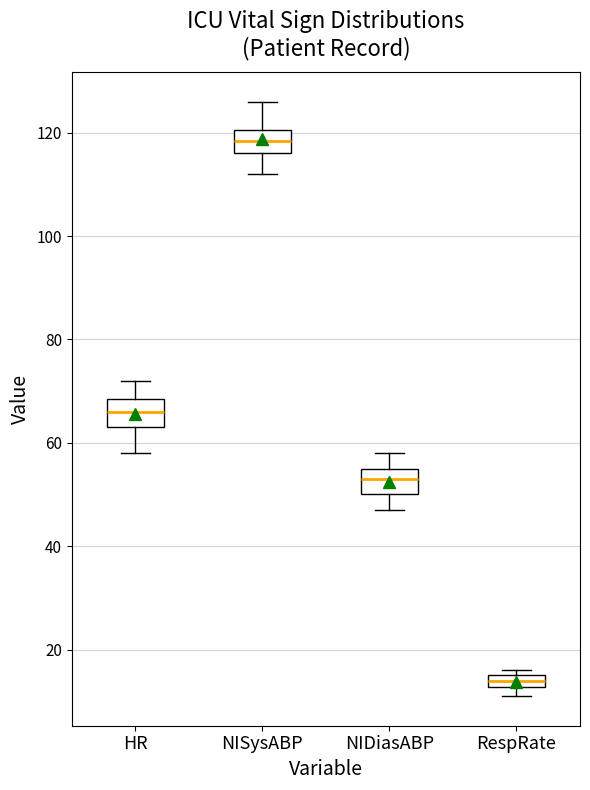

Where is the upper edge of the box for NIDiasABP on the y-axis? The values are not printed on the chart, so give them approximately, as read against the axis.

56